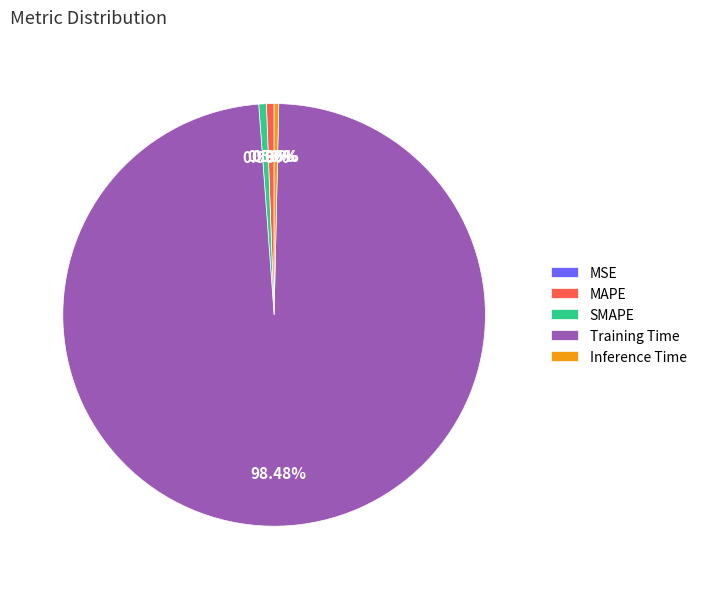

Does any single category account for the majority?

Yes